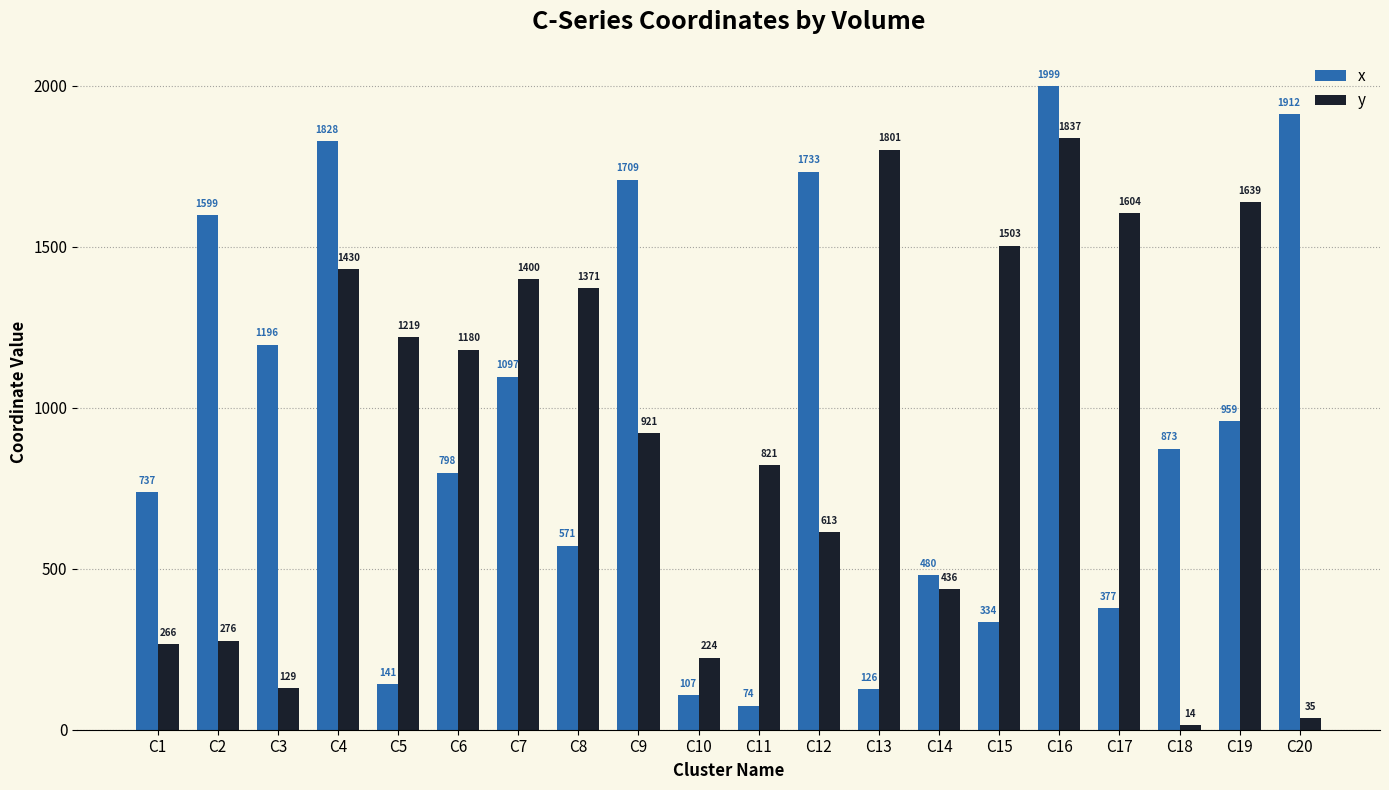

Rank the series by their average value, from lowest to highest.

x, y